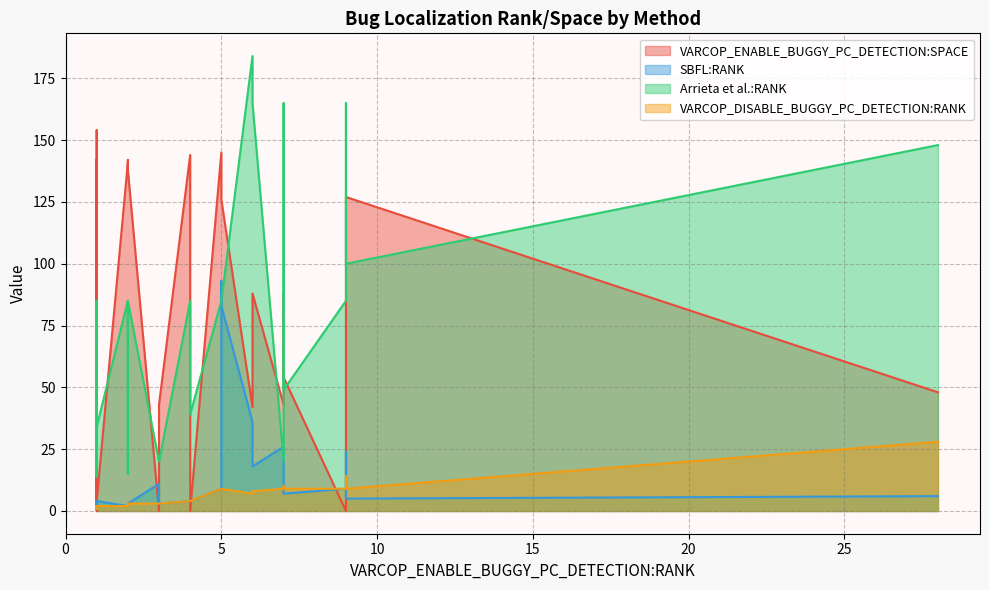

How many interior local peaks does the SBFL:RANK series have?

8